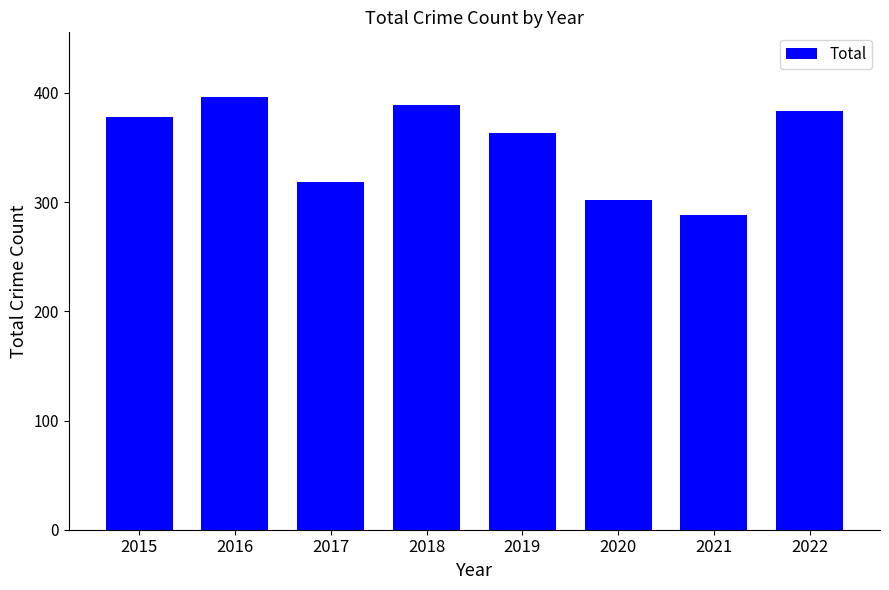

List the labels in order of value, largest first.

2016, 2018, 2022, 2015, 2019, 2017, 2020, 2021